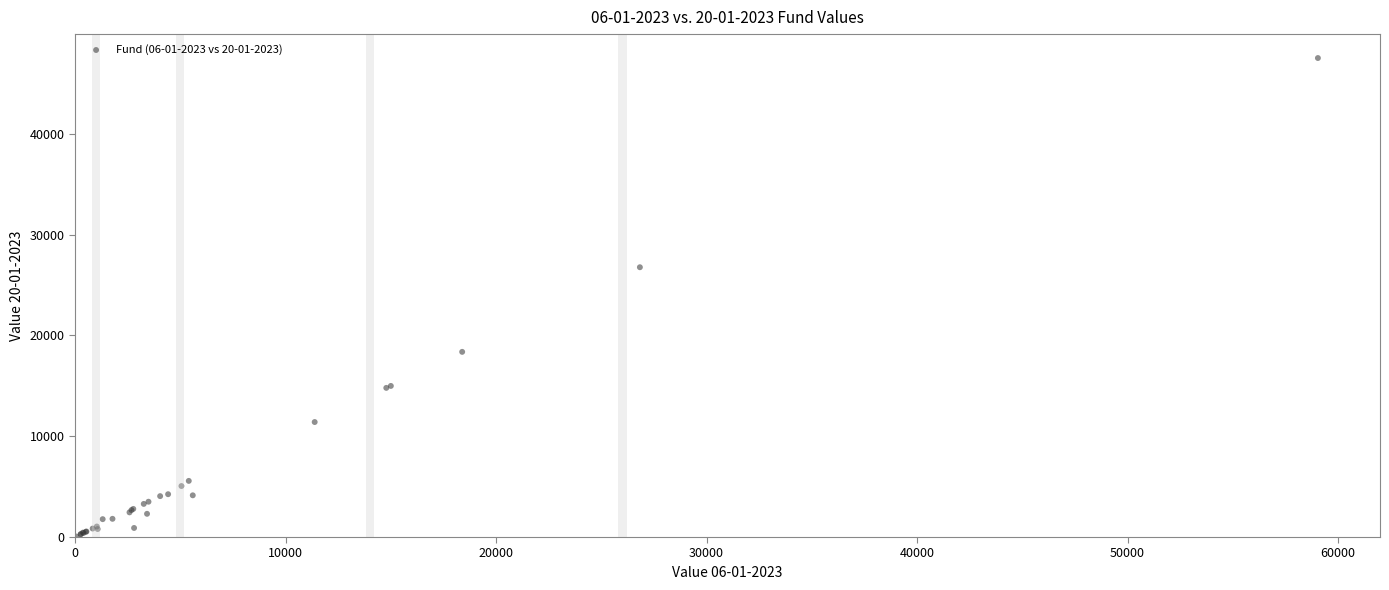

What Y value in the scatter plot is closest to 23783?

26761.4